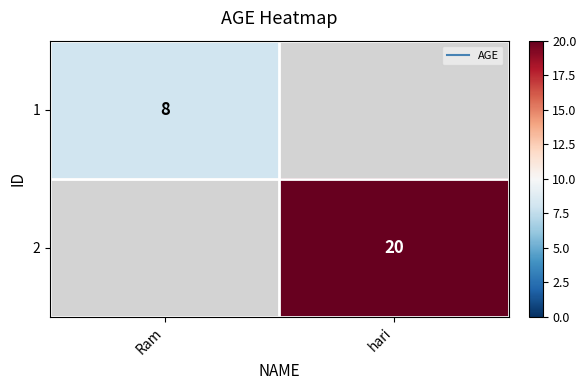

How many categories are shown in the chart?

2